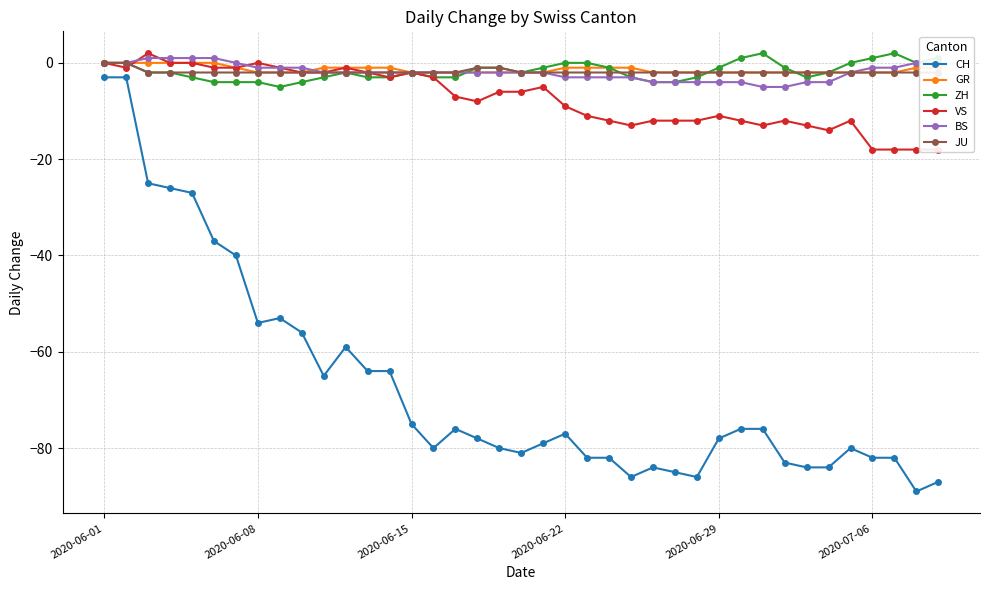

At which label does ZH first exceed -2?

2020-06-01